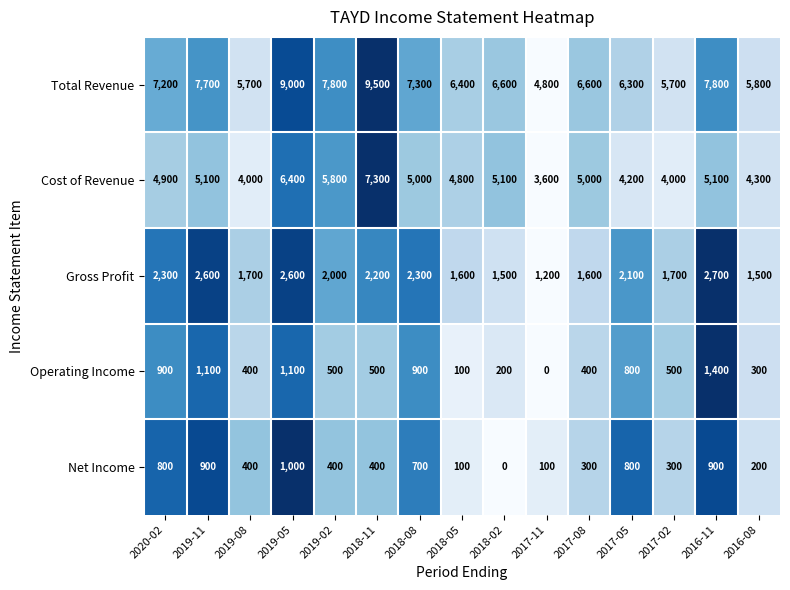

Count the number of data series in this chart.

5